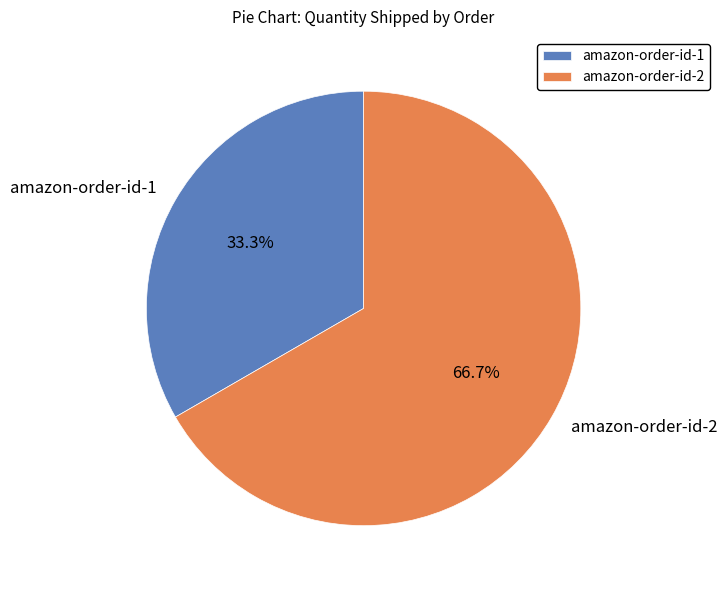

The amazon-order-id-2 slice represents 67% of the pie. True or false?

True